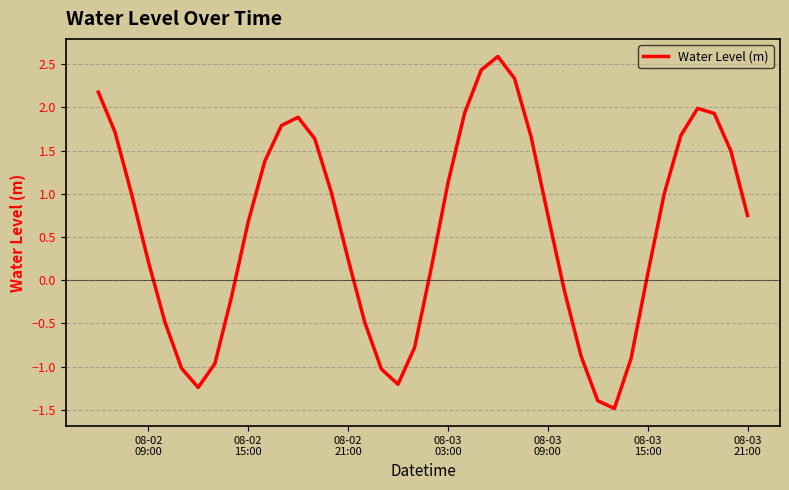

What is the minimum value shown in the chart?

-1.5